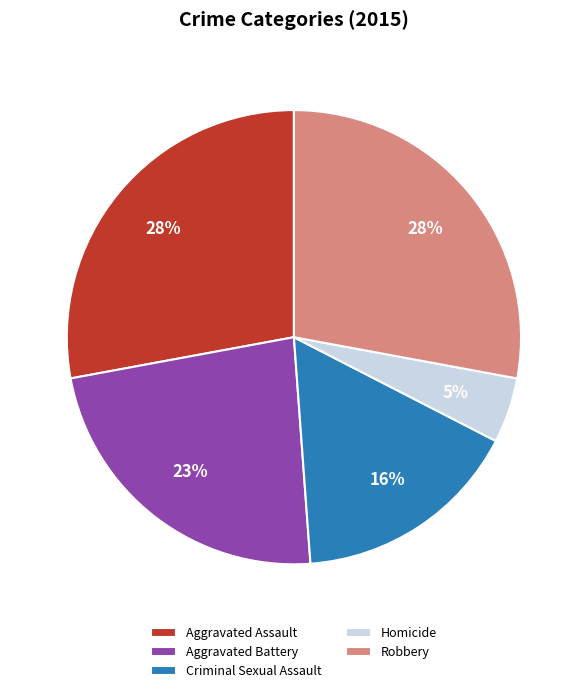

What is the smallest slice in the pie chart?

Homicide